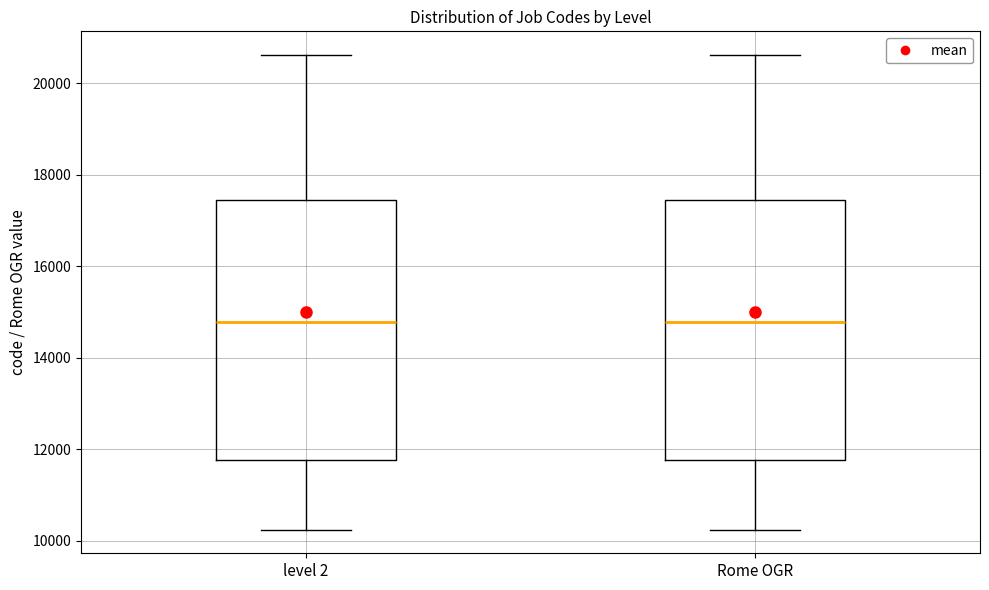

Reading left to right, read every box against the y-axis: the position of its median line, the range the box covers, and the ends of its whiskers. The values are not printed on the chart, so give them approximately, as read against the axis.

level 2: median 14800, box 11800 to 17400, whiskers 10200 to 20600
Rome OGR: median 14800, box 11800 to 17400, whiskers 10200 to 20600